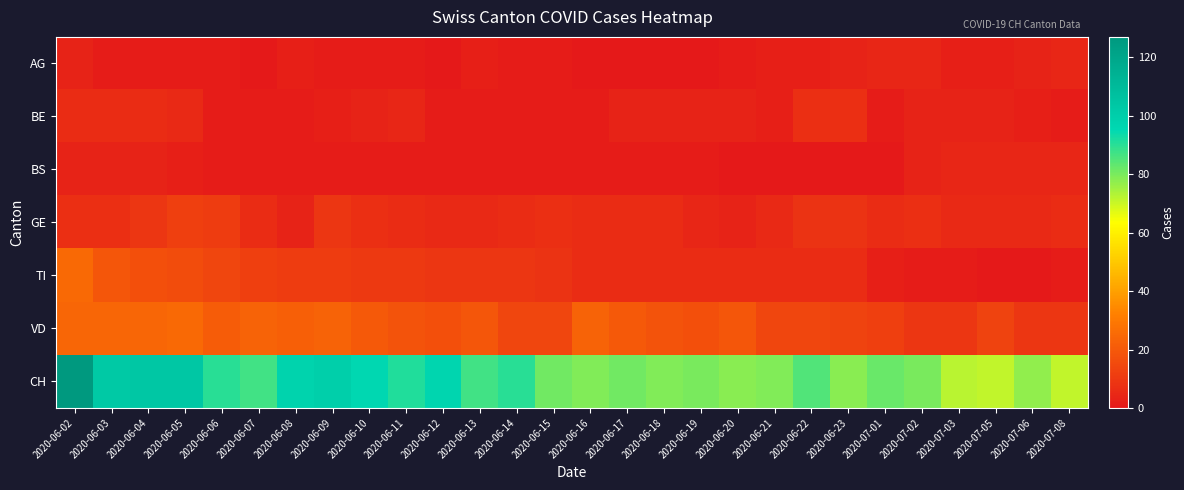

At which category is the sum across all series the highest?

2020-06-02